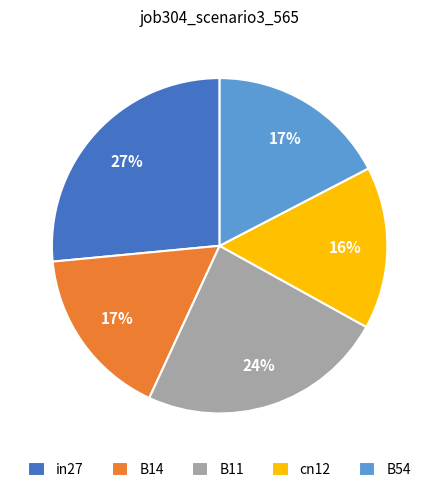

What is the ratio of the value at cn12 to the value at B11?

0.7